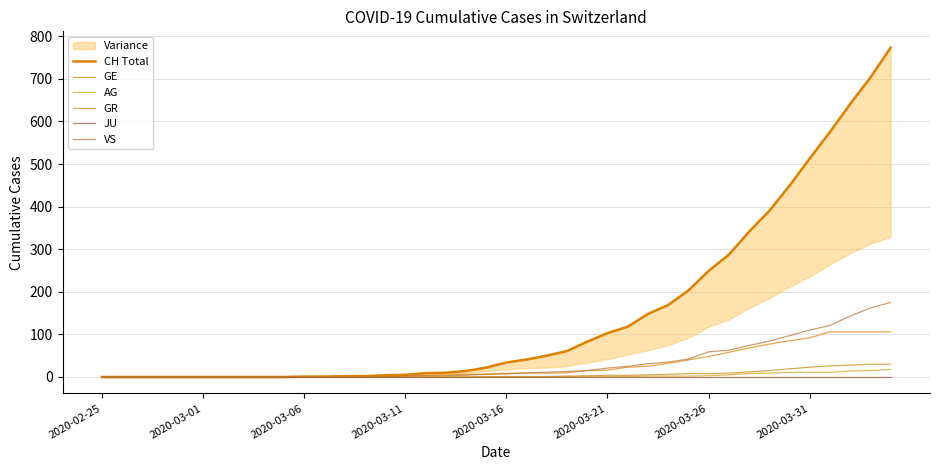

What is the average value of the CH Total series?

150